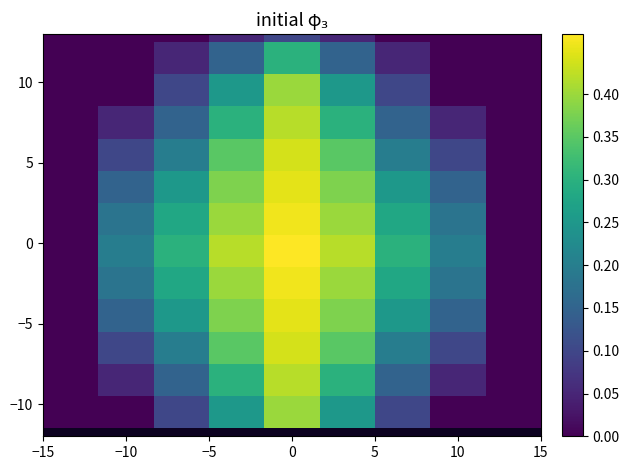

At how many categories does at least one series exceed 0?

7